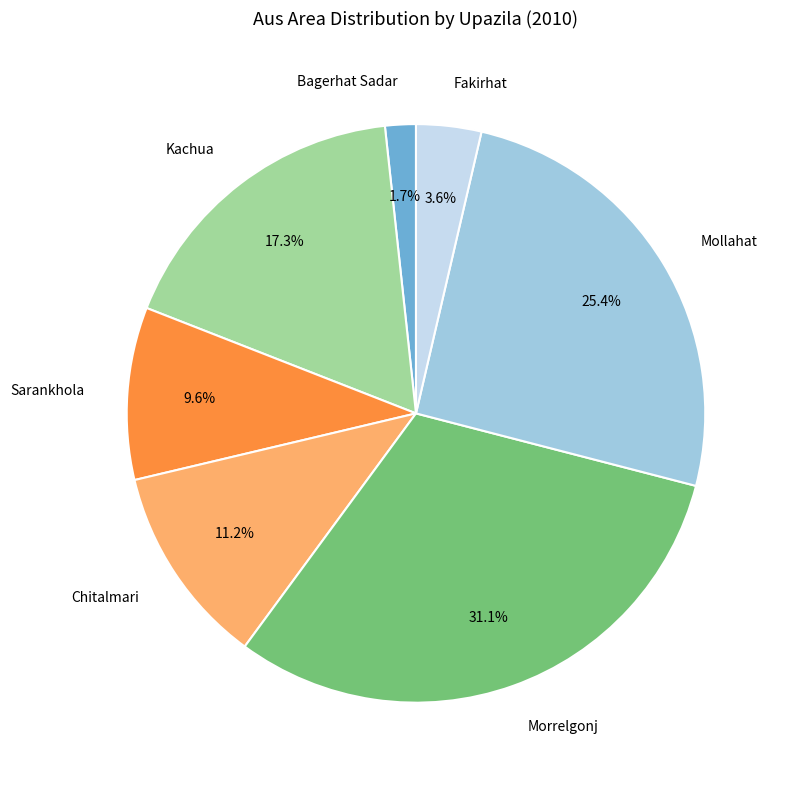

Count the number of slices in the pie.

7